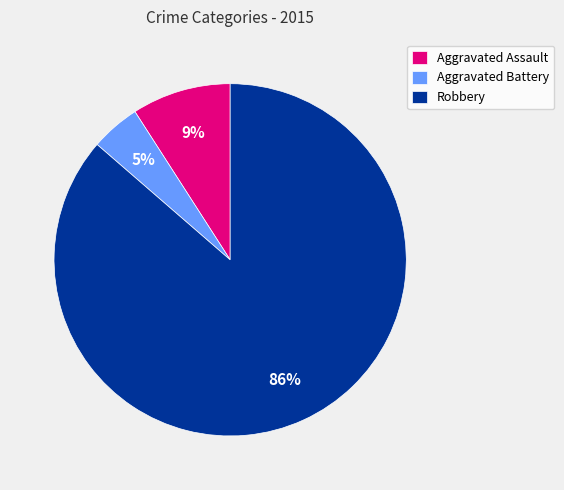

Rank the categories by value from highest to lowest.

Robbery, Aggravated Assault, Aggravated Battery